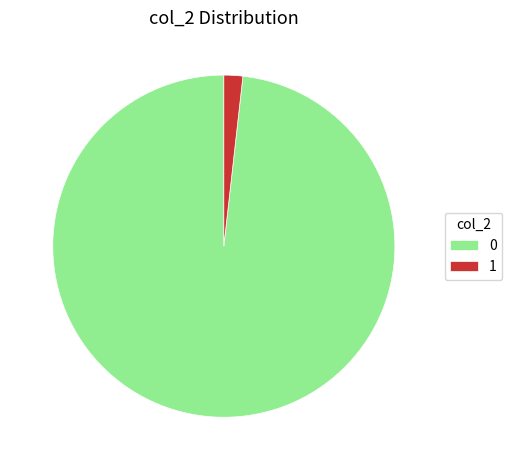

Rank the categories by value from lowest to highest.

1, 0